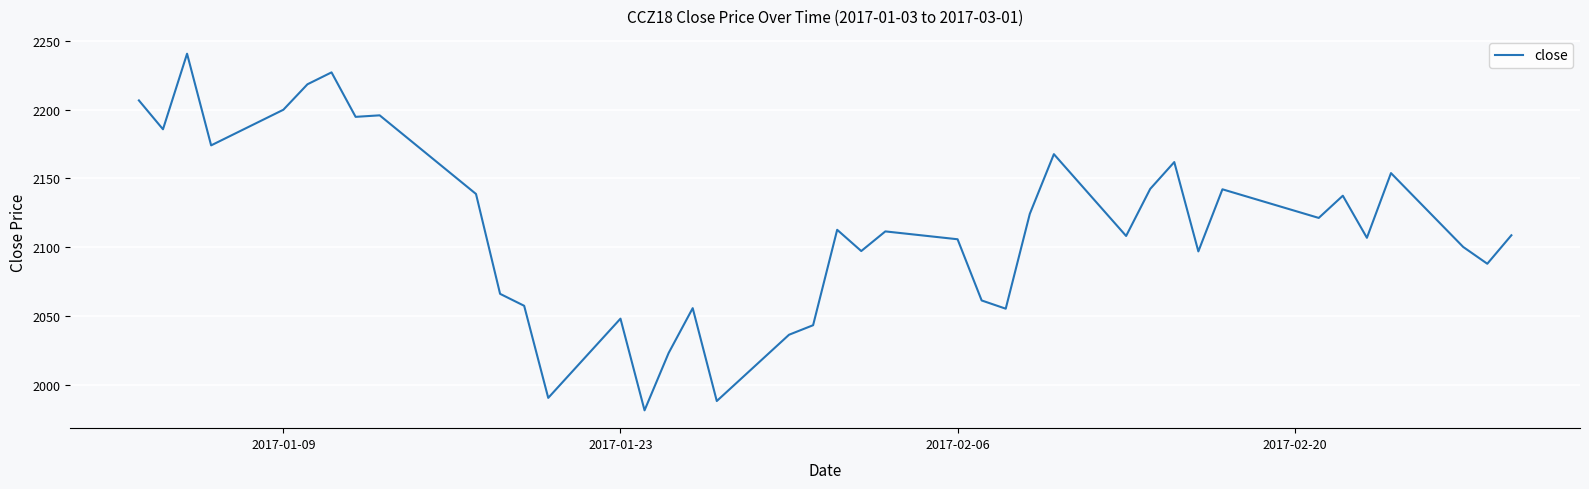

What is the greatest value displayed?

2240.5